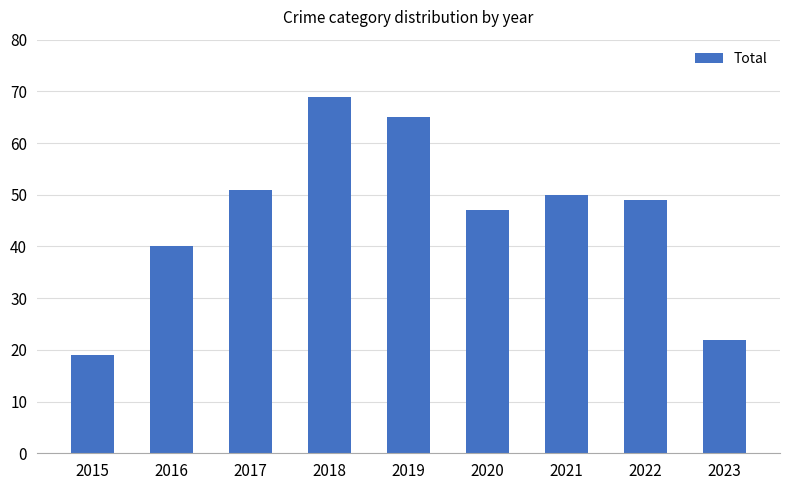

What is the difference between the maximum and minimum values?

50